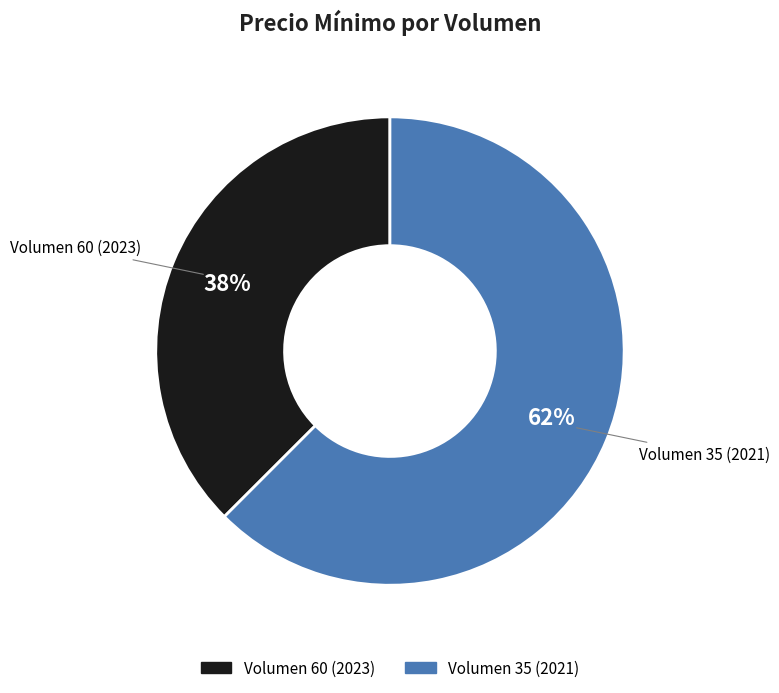

Does Volumen 60 (2023) represent more than half of the total?

No